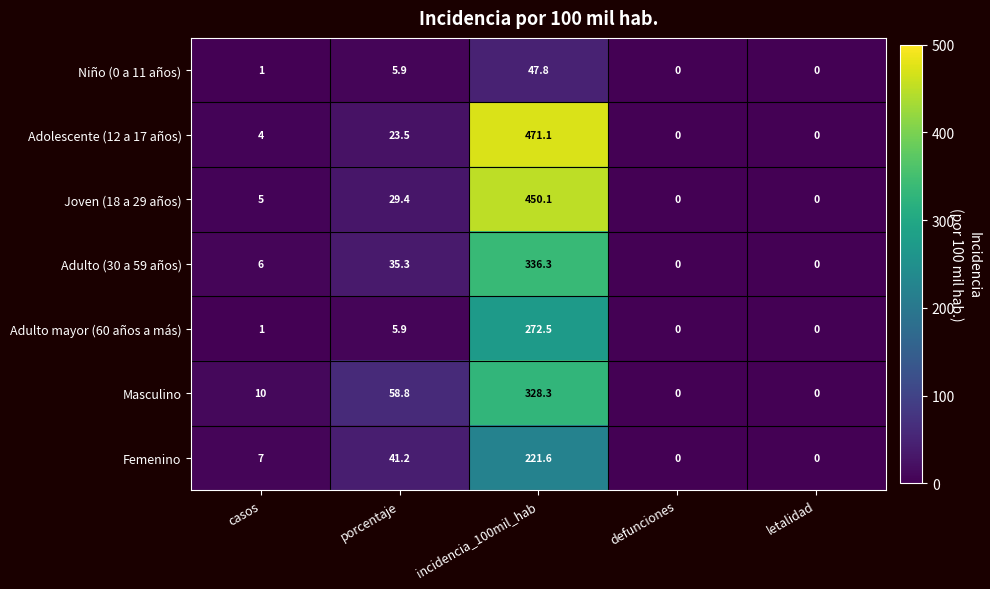

What is the difference between the maximum and second lowest values in the Adulto mayor (60 años a más) series?

272.5